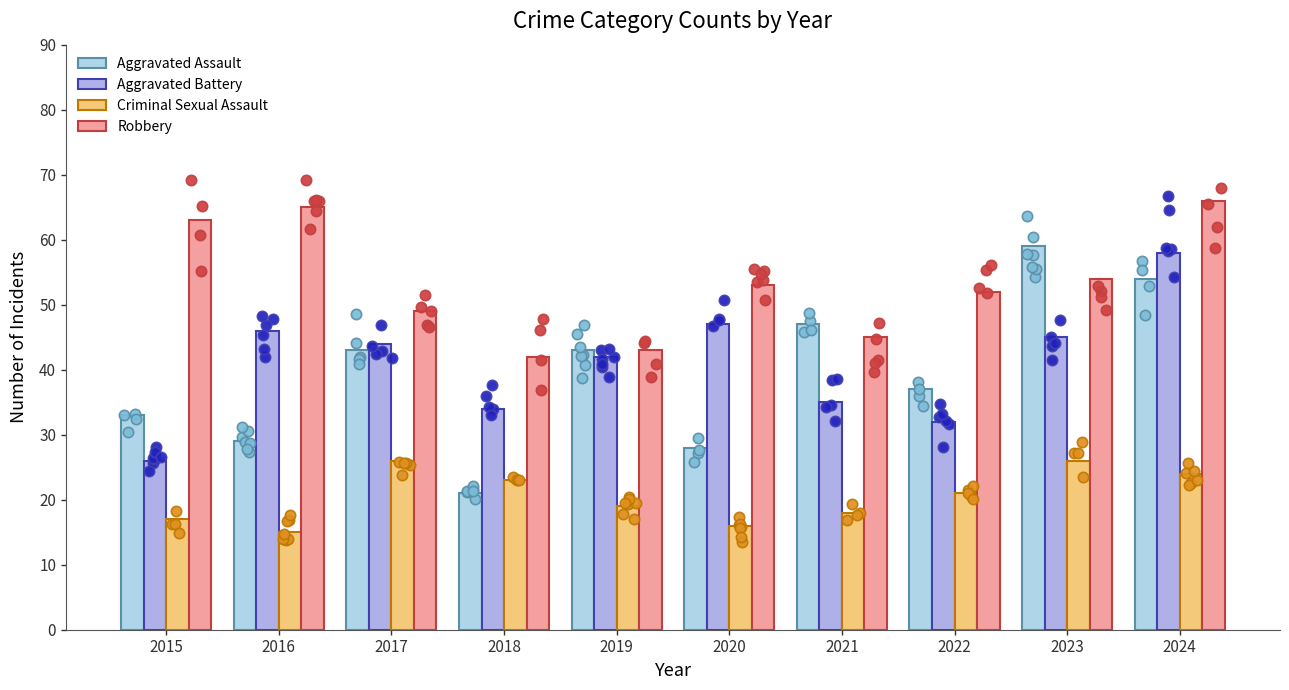

What are all the series names shown in the legend?

Aggravated Assault, Aggravated Battery, Criminal Sexual Assault, Robbery